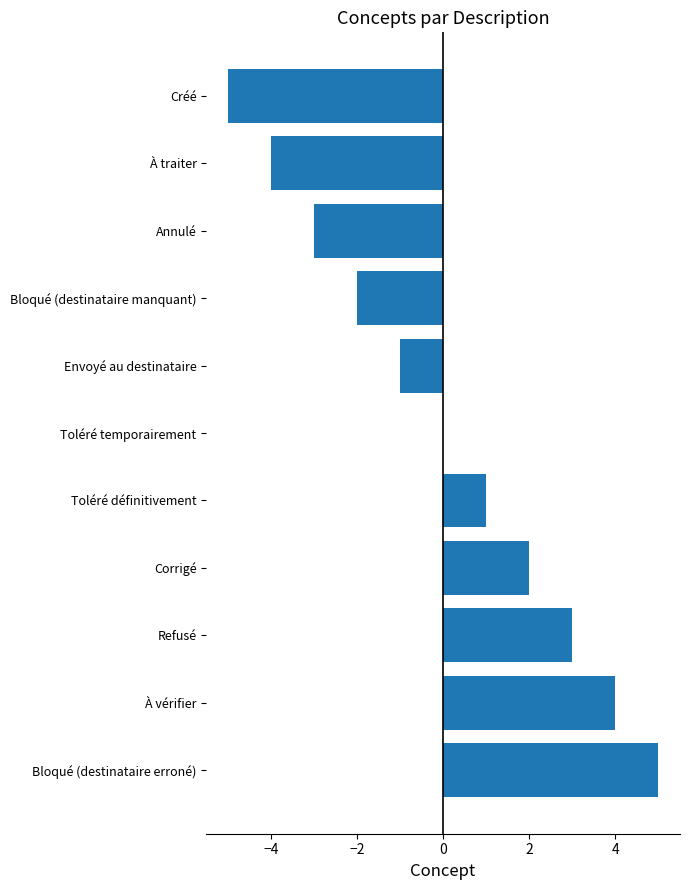

What is the sum of the values at À vérifier and Refusé?

7